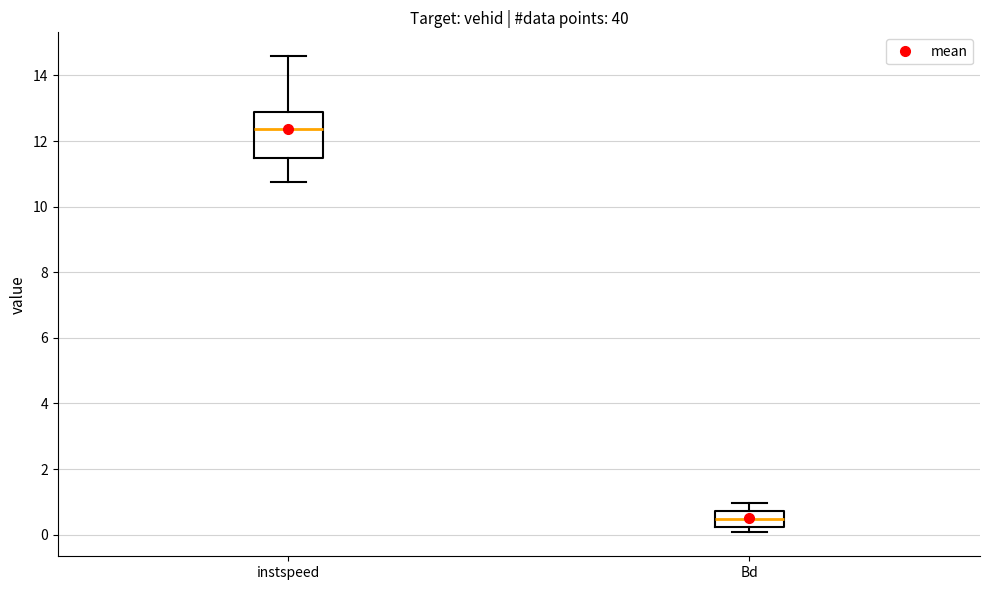

Reading left to right, transcribe this box plot: for each box, give where its median line is, the range the box spans, and where its two whiskers end, as read against the y-axis. The values are not printed on the chart, so give them approximately, as read against the axis.

instspeed: median 12.4, box 11.4 to 12.8, whiskers 10.8 to 14.6
Bd: median 0.4, box 0.2 to 0.8, whiskers 0.0 to 1.0